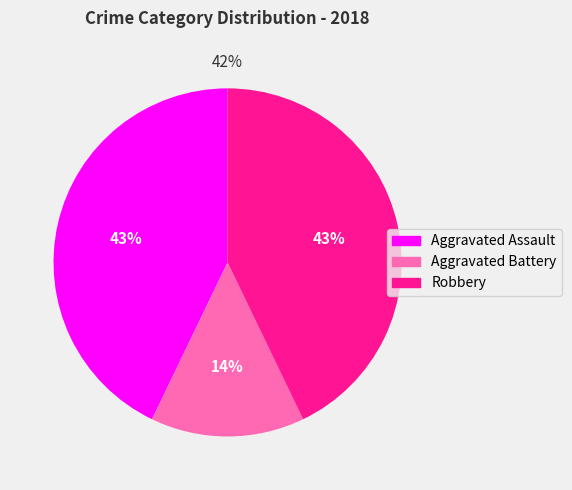

To the nearest percent, what is the average slice percentage?

33%